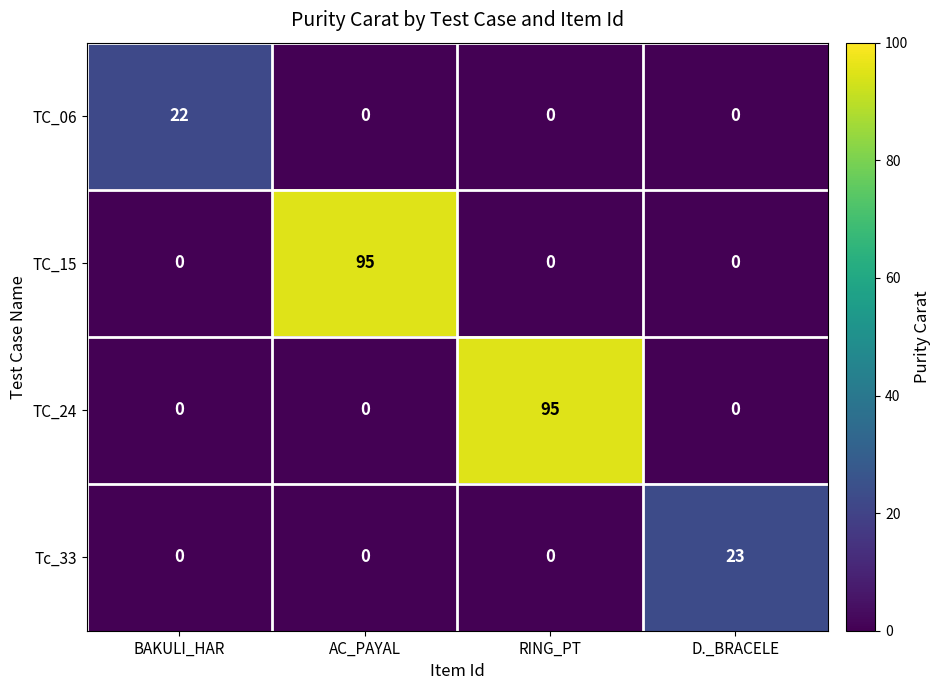

At which label does Tc_33 reach its peak?

D._BRACELE